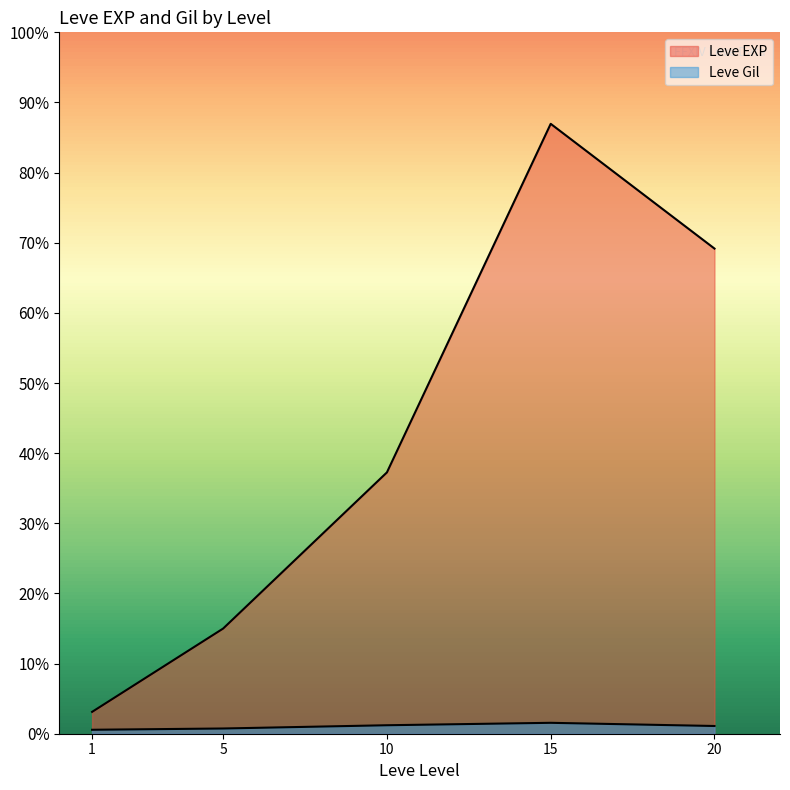

Which has a higher value, 20 or 10?

20